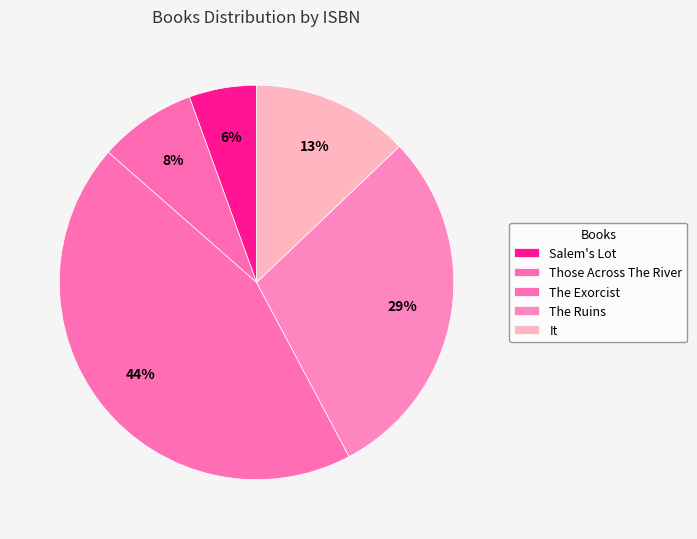

How many segments does this pie chart have?

5